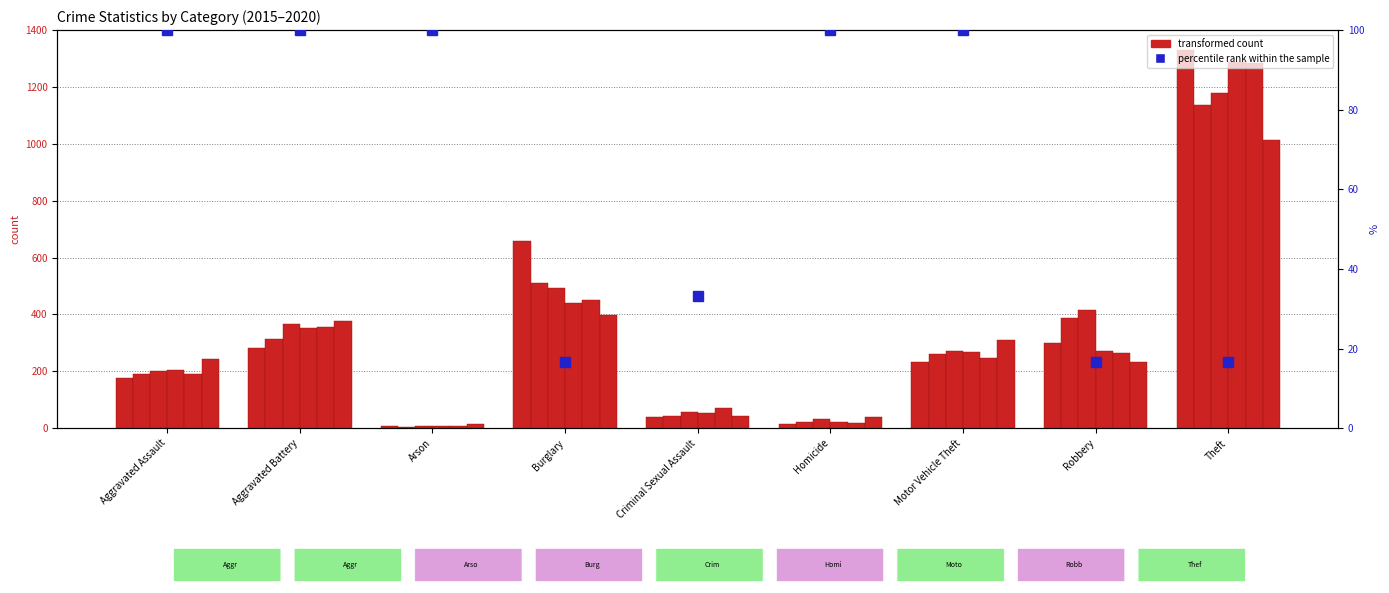

What is the greatest value displayed?

100.0